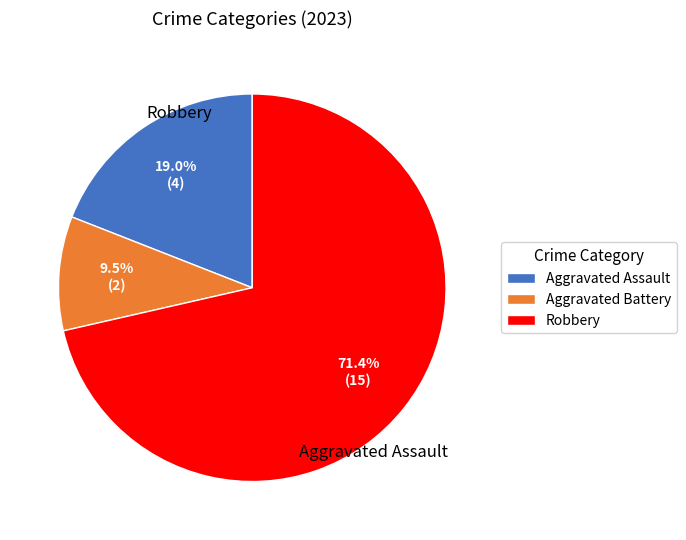

Is there a majority slice in this chart?

Yes